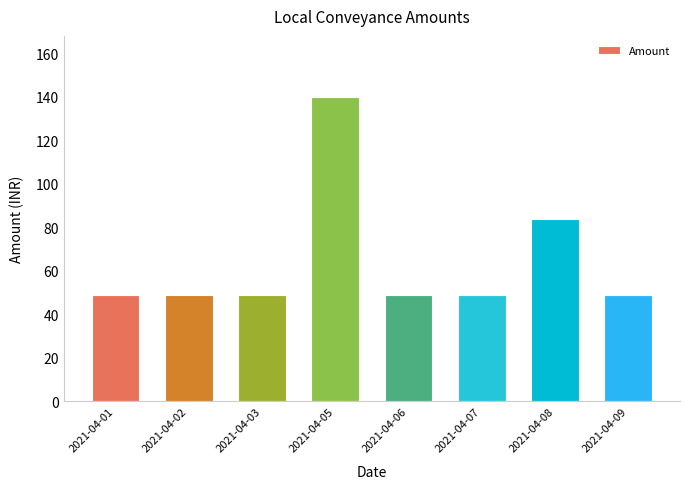

Are the bars grouped side by side (vs. stacked)?

No